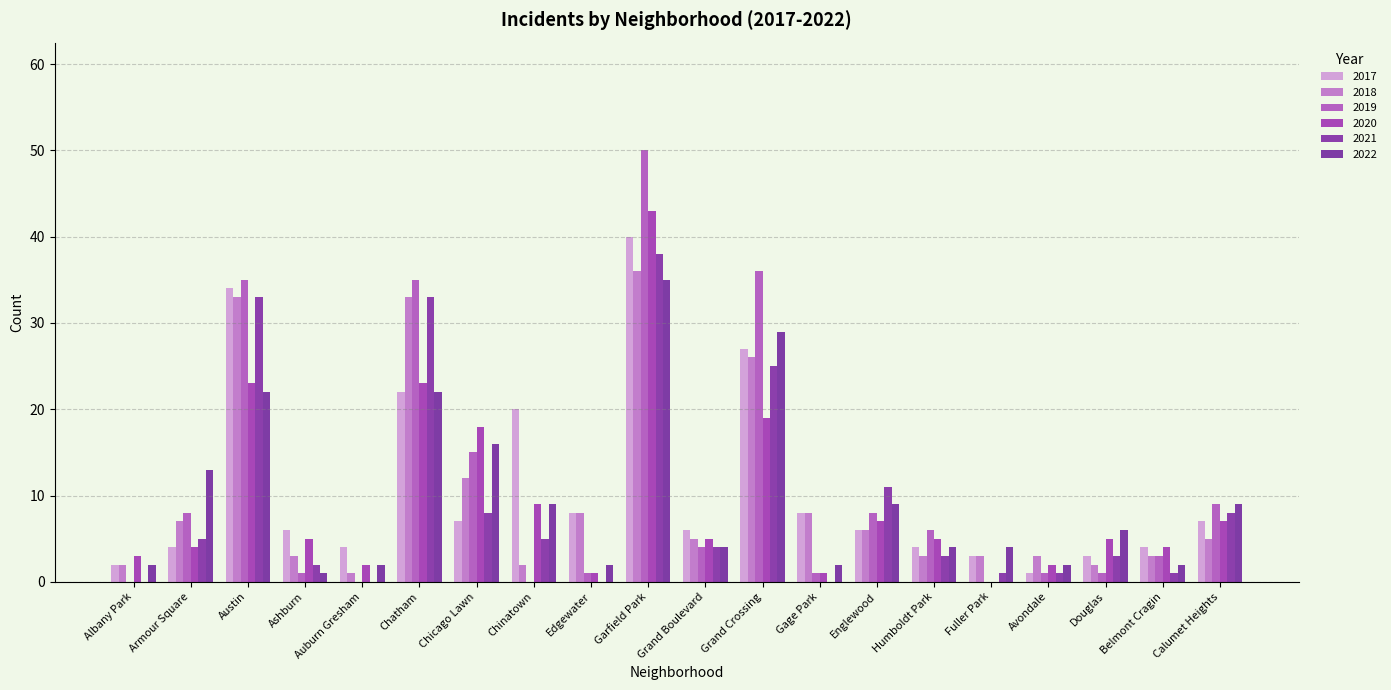

What is the value of the 2018 bar at the 18th from the left?

2